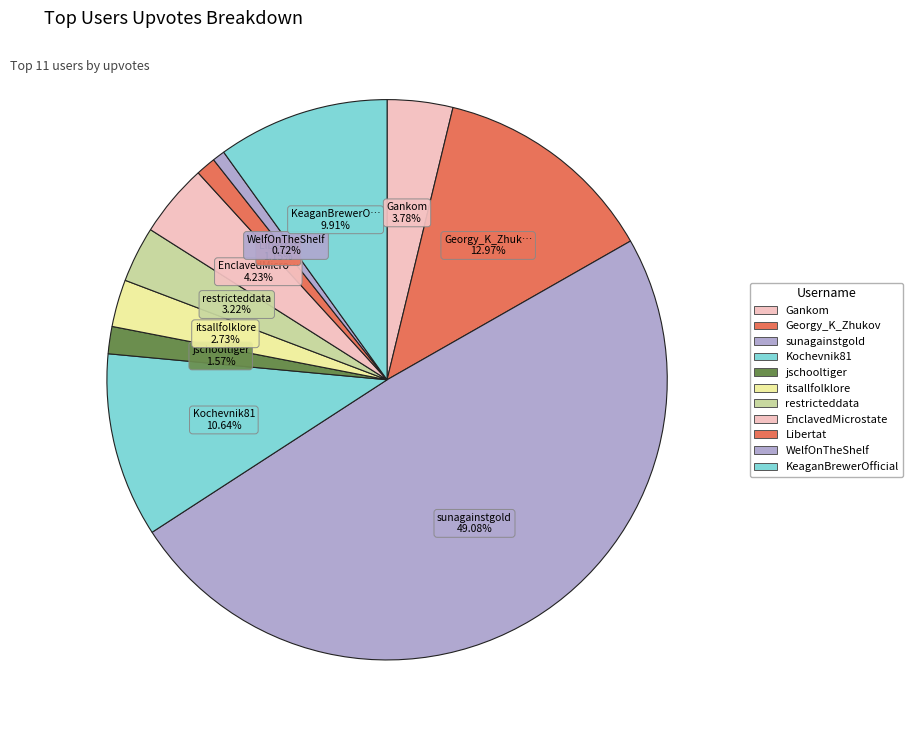

What is the smallest slice in the pie chart?

WelfOnTheShelf